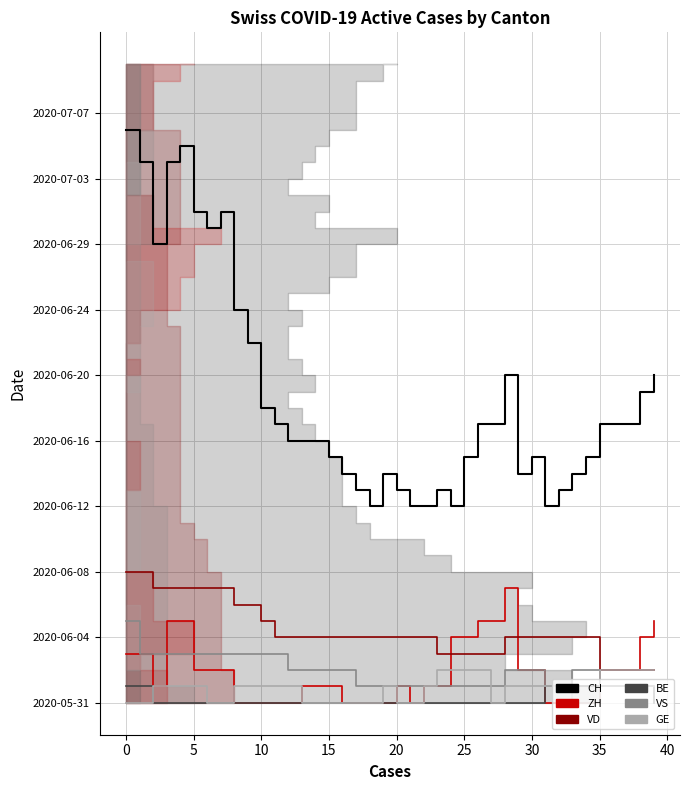

What are all the series names shown in the legend?

CH, ZH, VD, BE, VS, GE